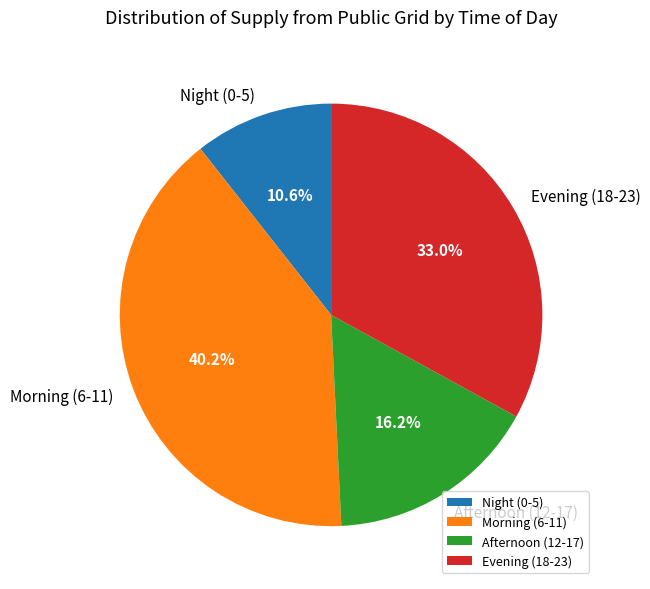

Count the number of slices in the pie.

4